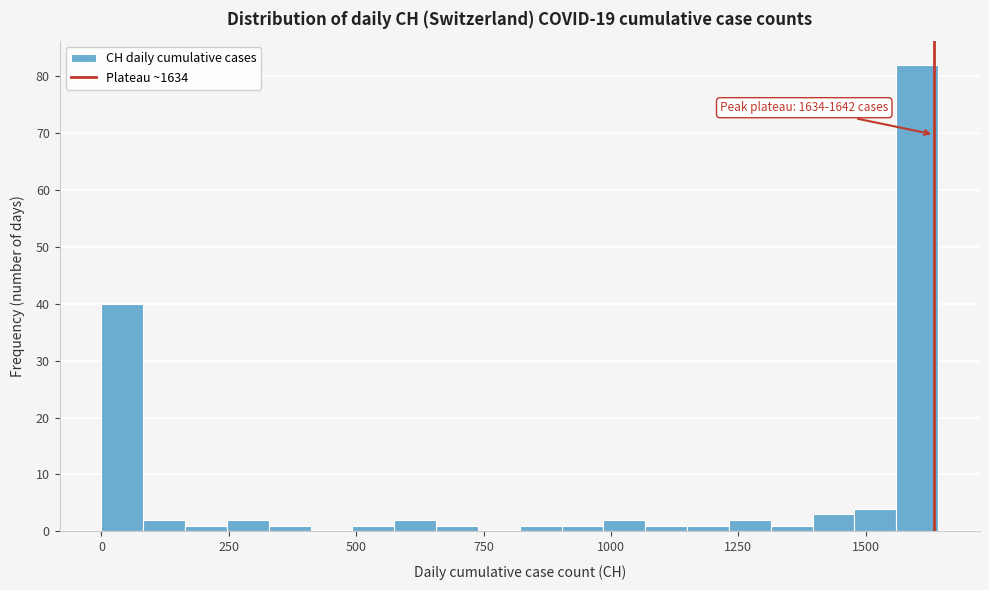

Around what value on the x-axis is the tallest bar? Give the approximate position of its centre, as read against the axis.

1600